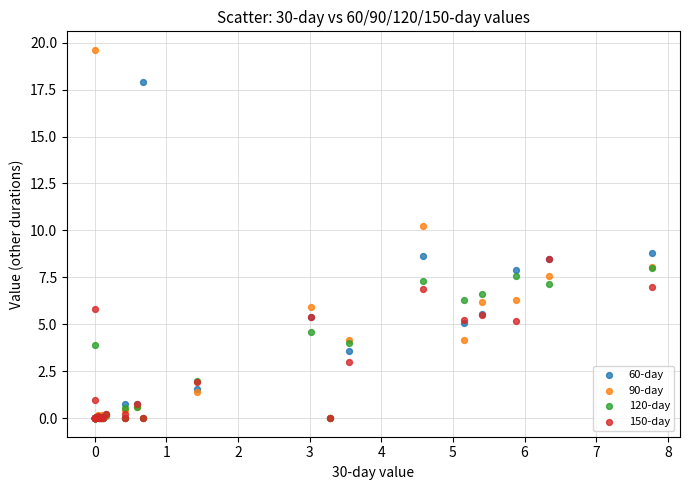

What are all the series names shown in the legend?

60-day, 90-day, 120-day, 150-day